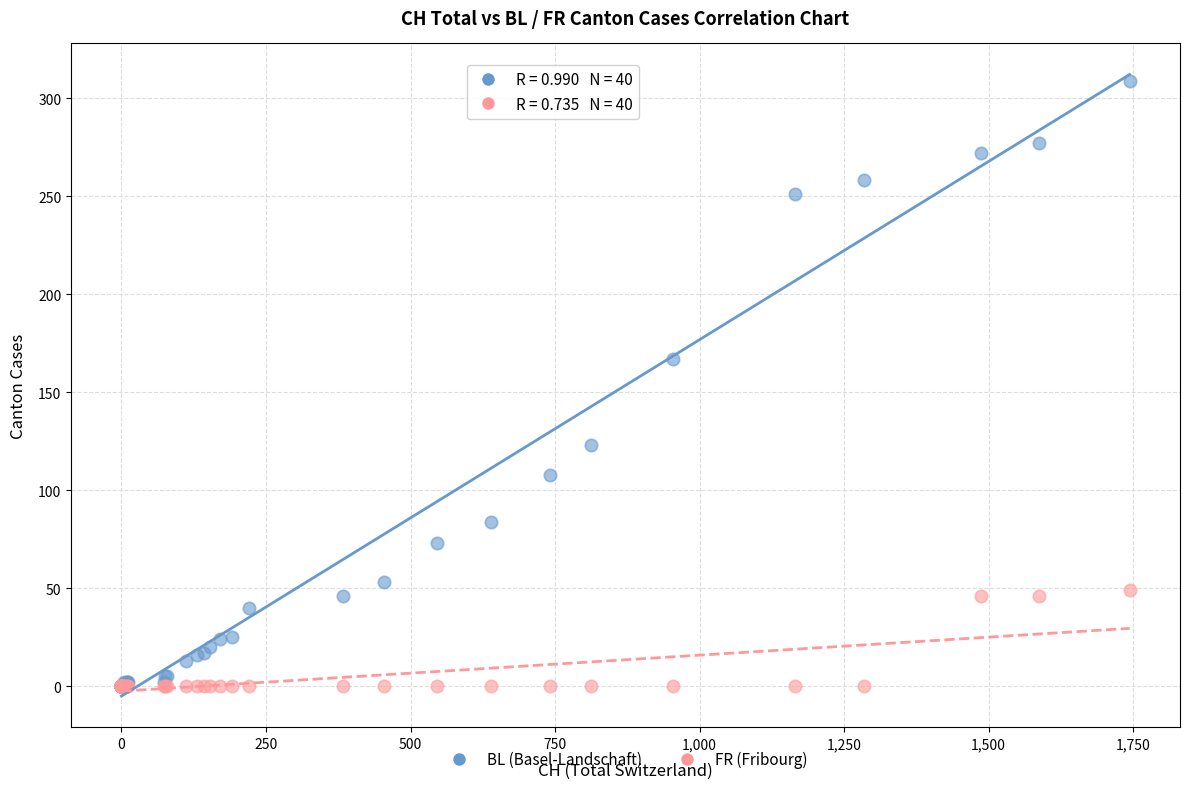

What are all the series names shown in the legend?

BL (Basel-Landschaft), FR (Fribourg)